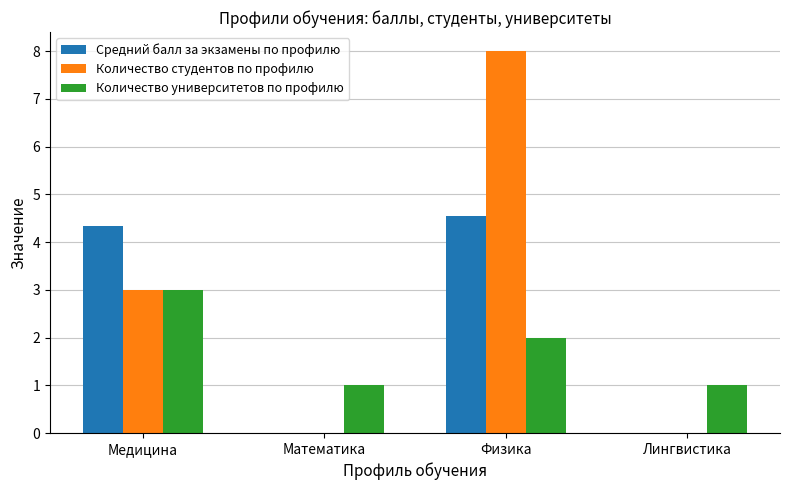

True or false: Количество университетов по профилю has a value of 0.3 at Лингвистика.

False